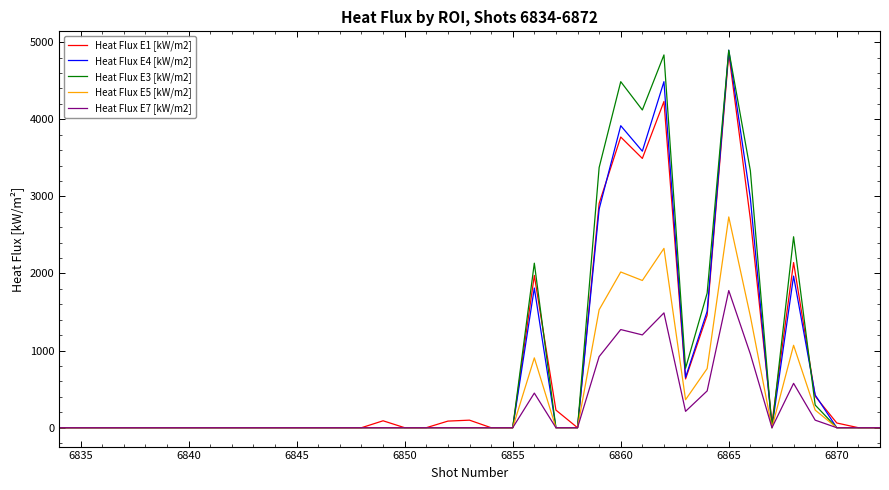

How many lines are shown in the chart?

5